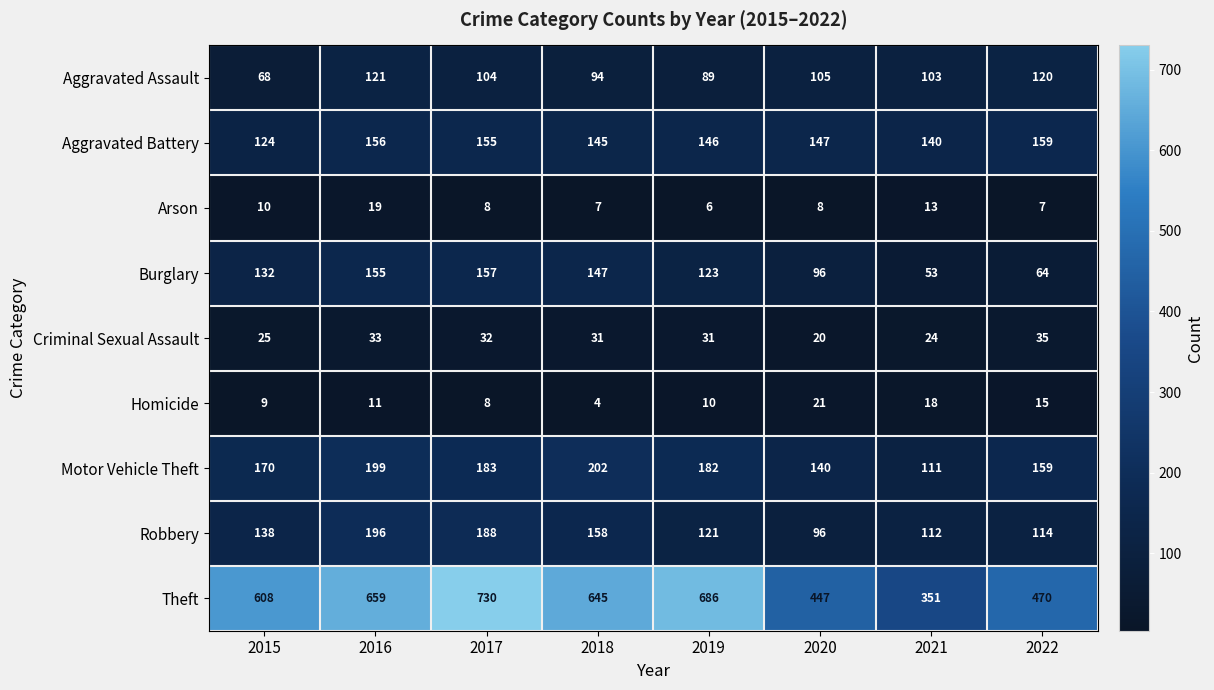

How many values in the Theft series are below 645?

4